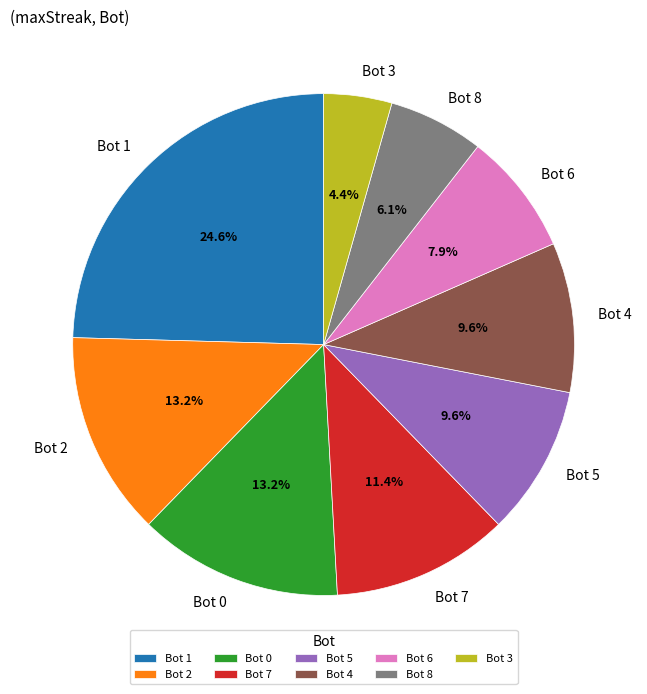

Which category has the biggest portion of the pie?

Bot 1